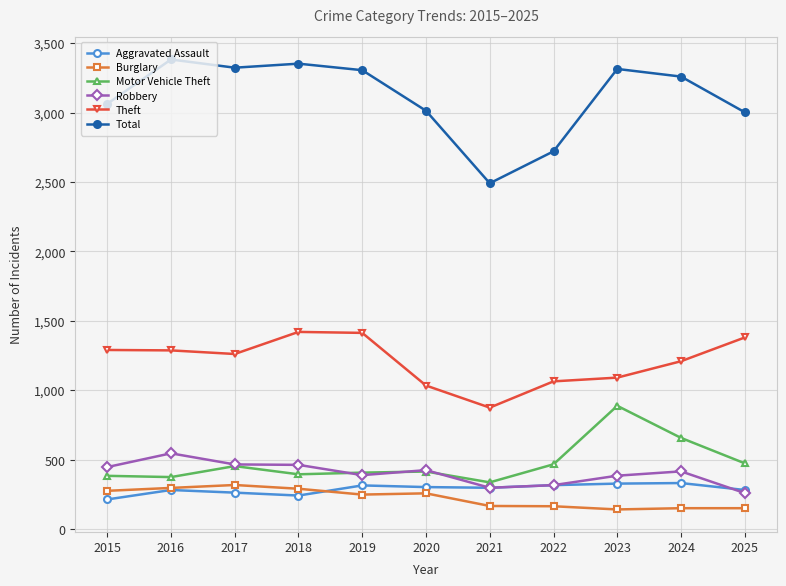

True or false: Motor Vehicle Theft and Theft intersect in this chart.

False